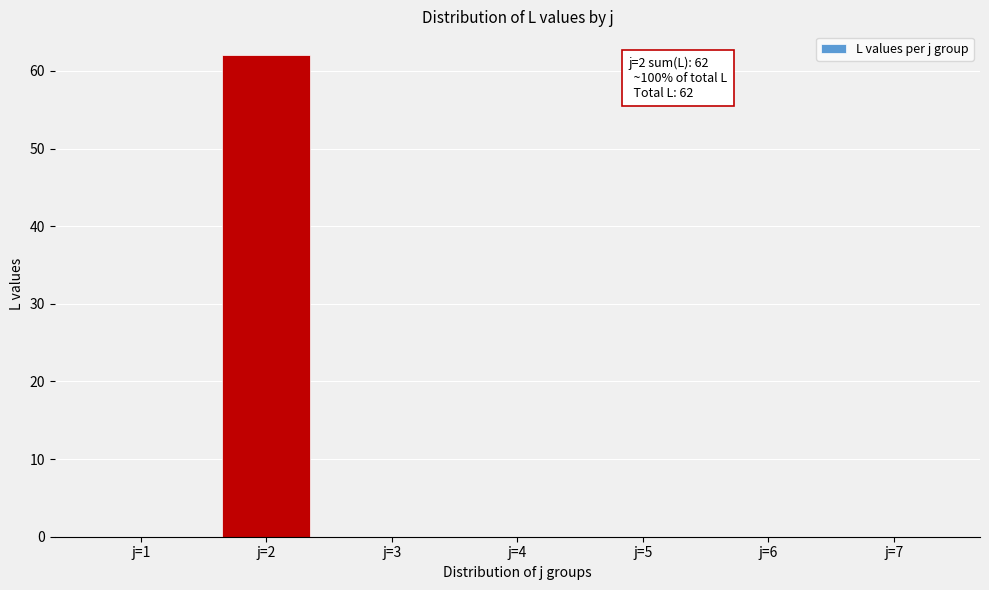

Reading left to right, what are all the values shown in this chart?

j=1=0	j=2=62	j=3=0	j=4=0	j=5=0	j=6=0	j=7=0